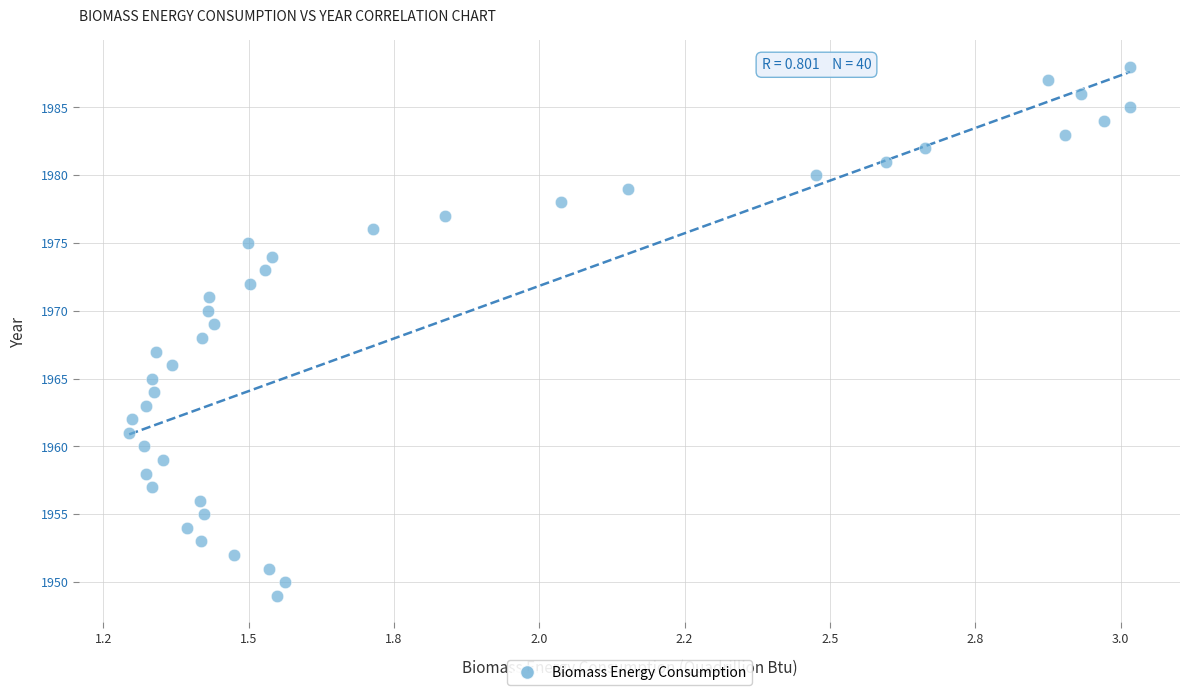

What is the range of Y values (max minus min)?

39